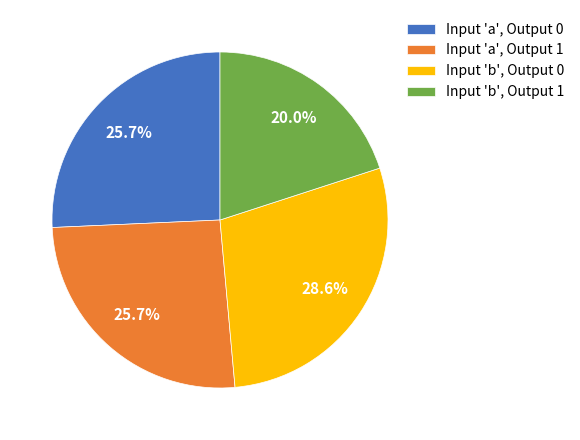

Is Input 'b', Output 1 the majority of the pie?

No